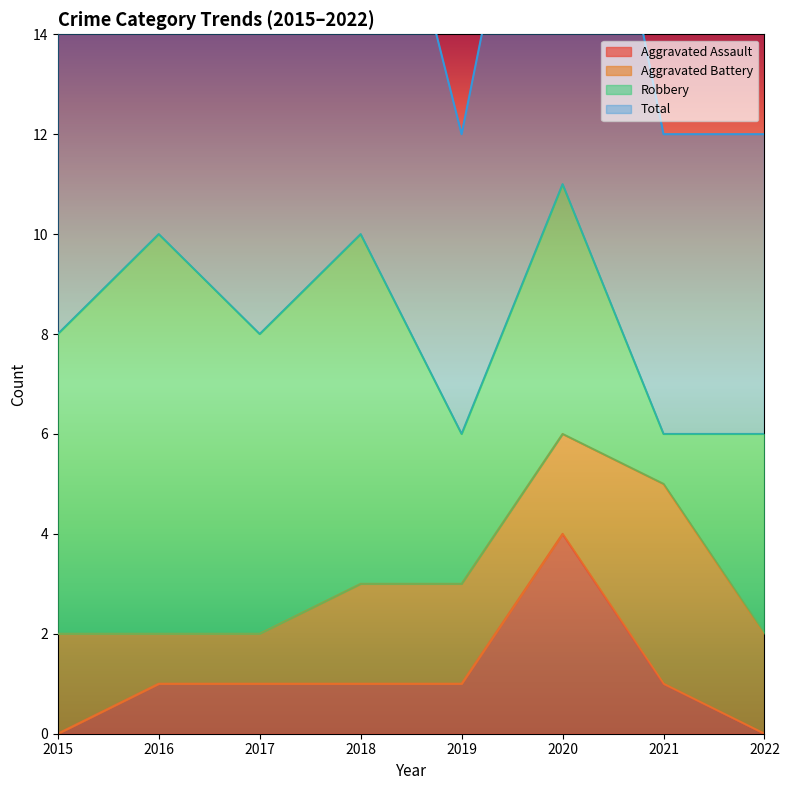

Is it true that Total equals 14 at 2015?

False